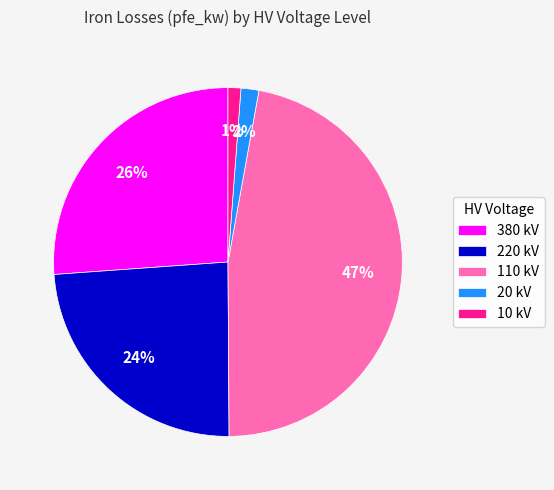

Which category has the biggest portion of the pie?

110 kV